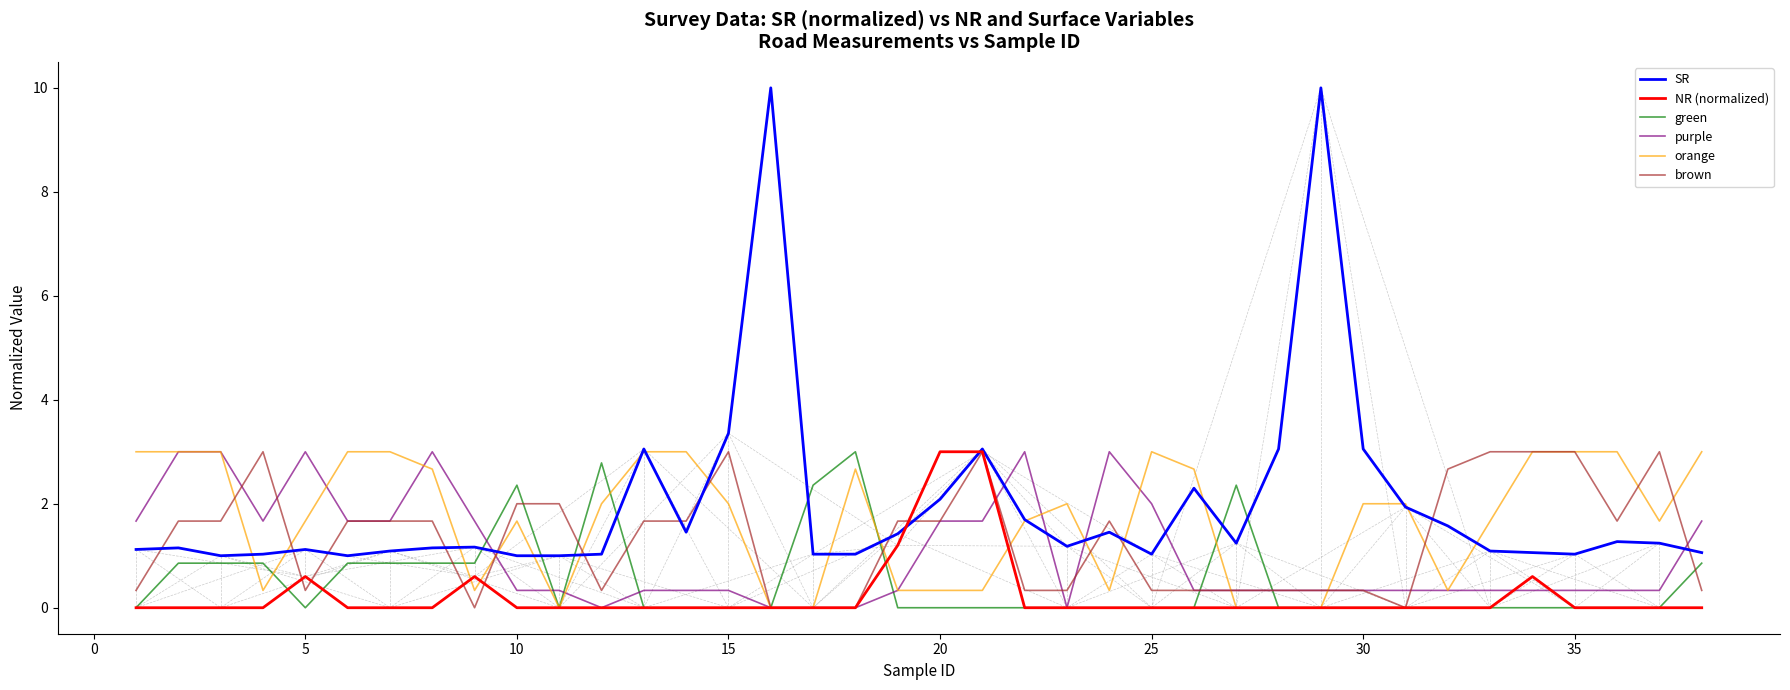

Which series has the widest spread of values?

SR